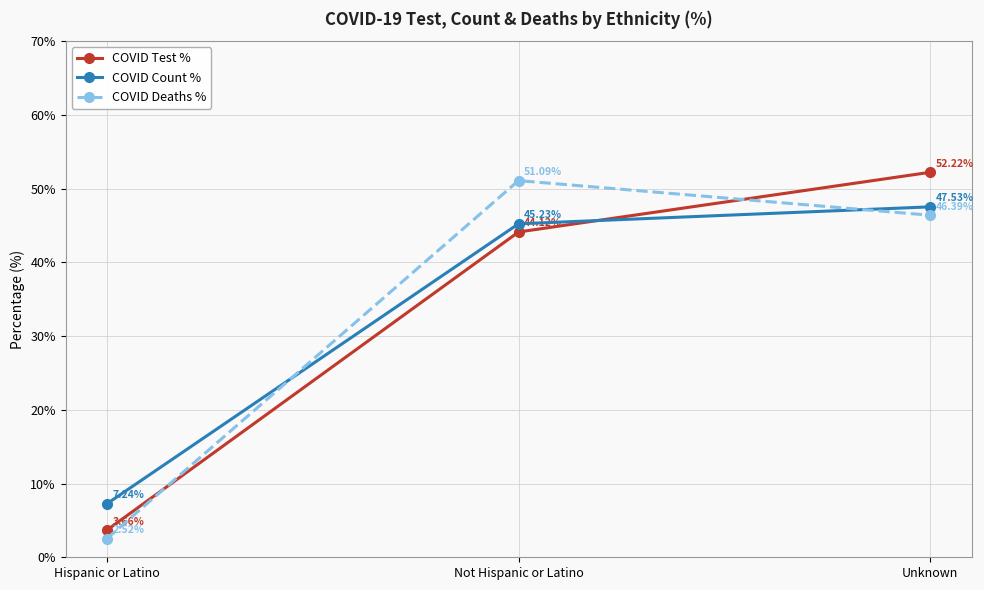

What is the highest value of the COVID Test % series?

52.2